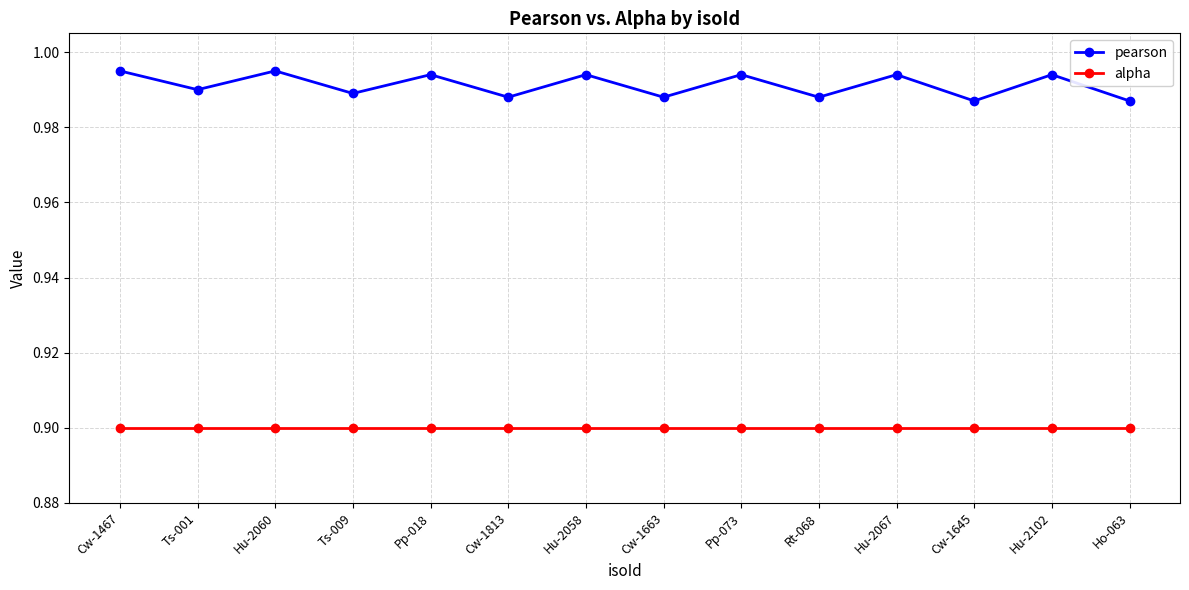

What is the total value across all series at Hu-2060?

1.9